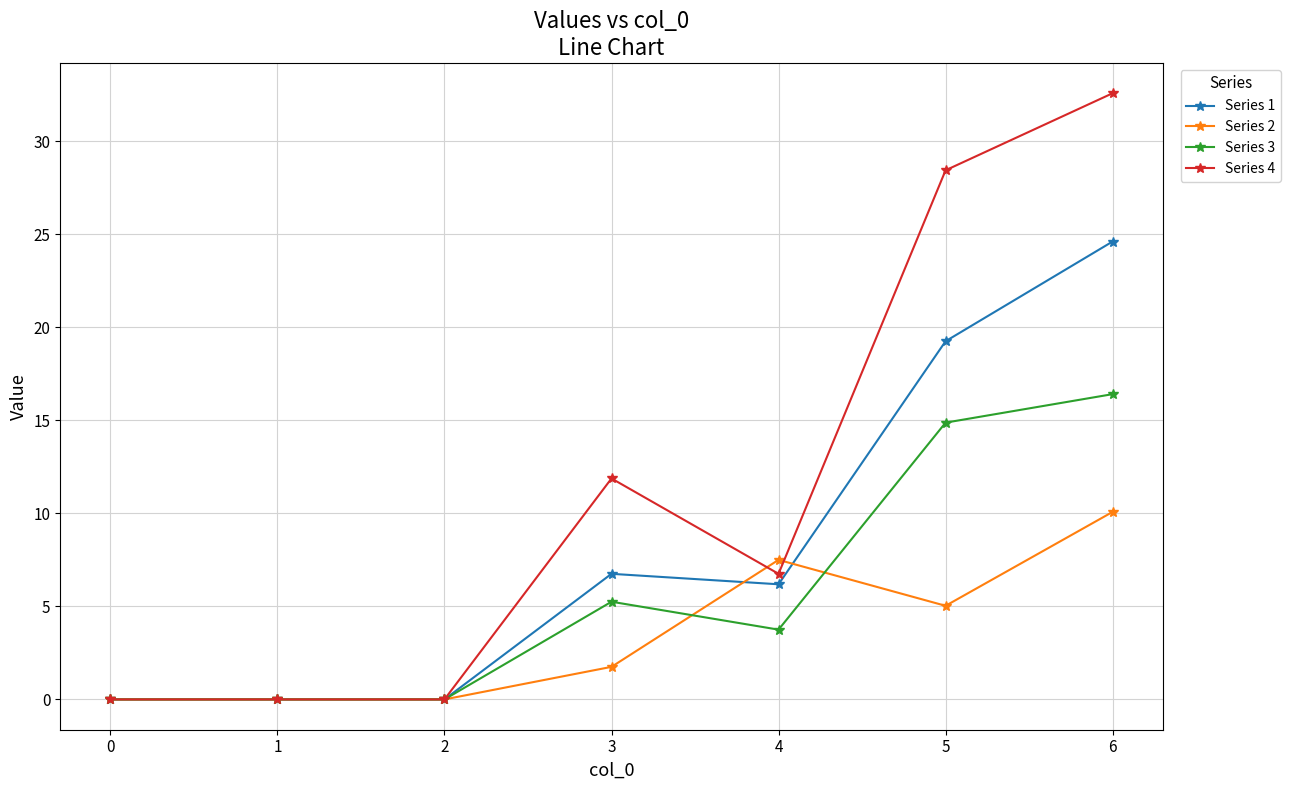

Between 0 and 6, which series saw the biggest shift?

Series 4